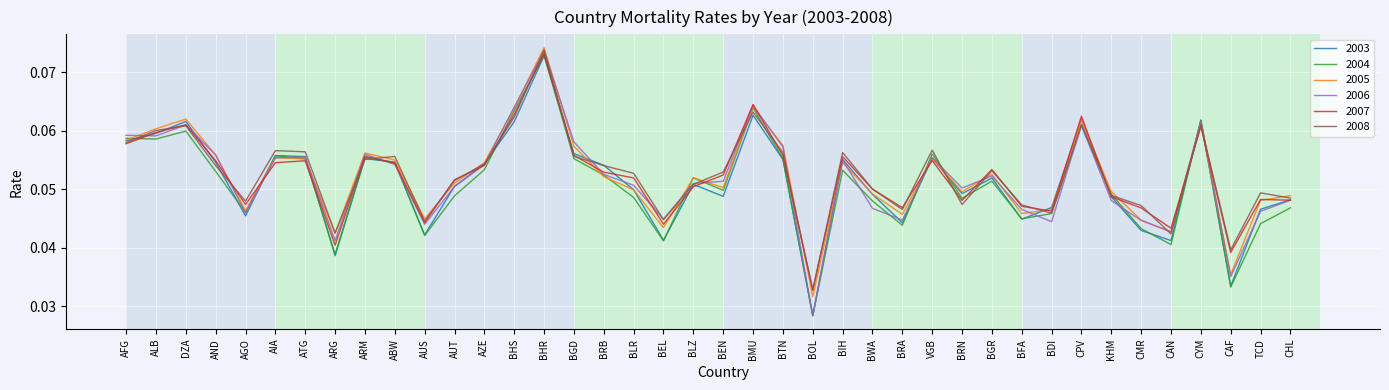

True or false: 2005 and 2008 intersect in this chart.

True